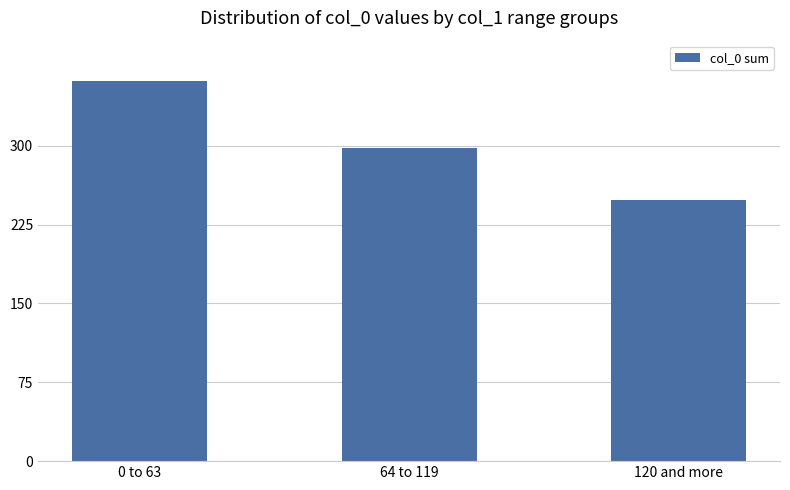

What is the label of the 1st bar from the right?

120 and more